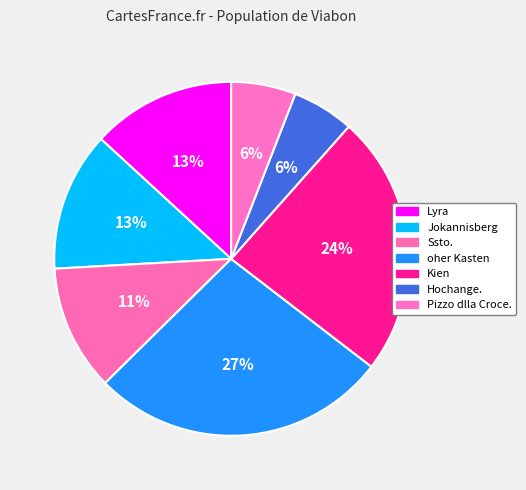

How many segments does this pie chart have?

7